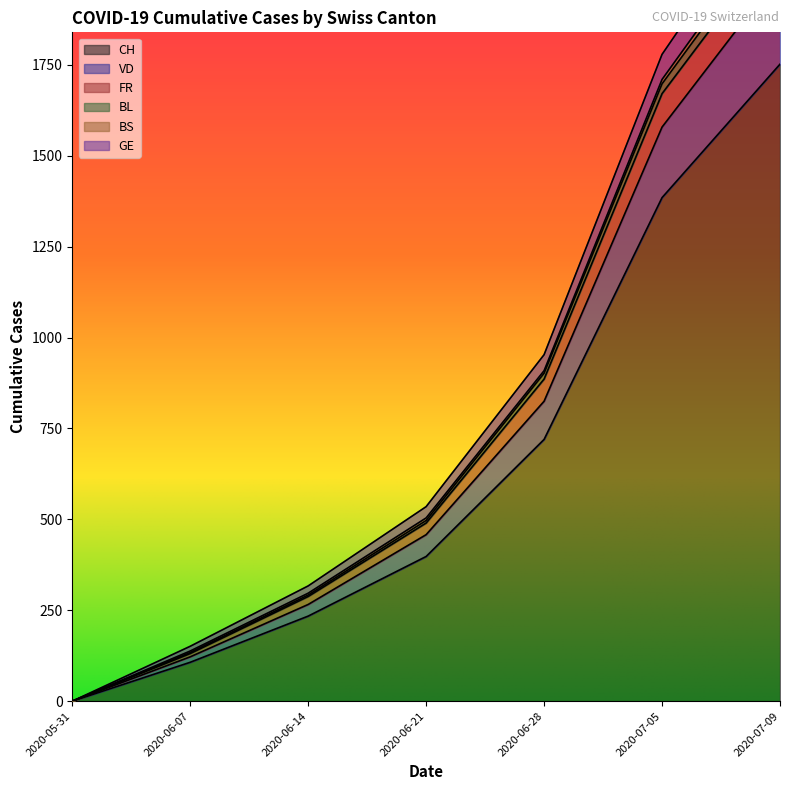

True or false: CH and FR cross at least once.

False